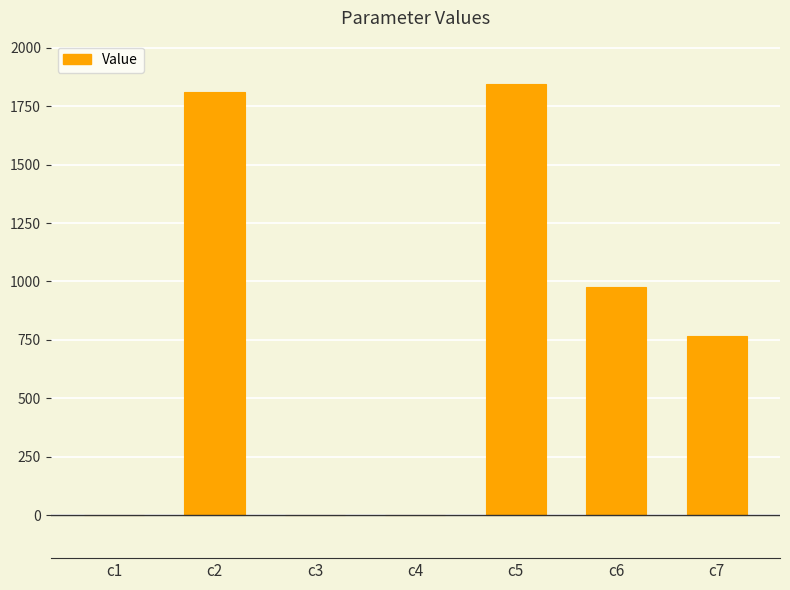

The chart shows a value of 1813.4 at c2. True or false?

True